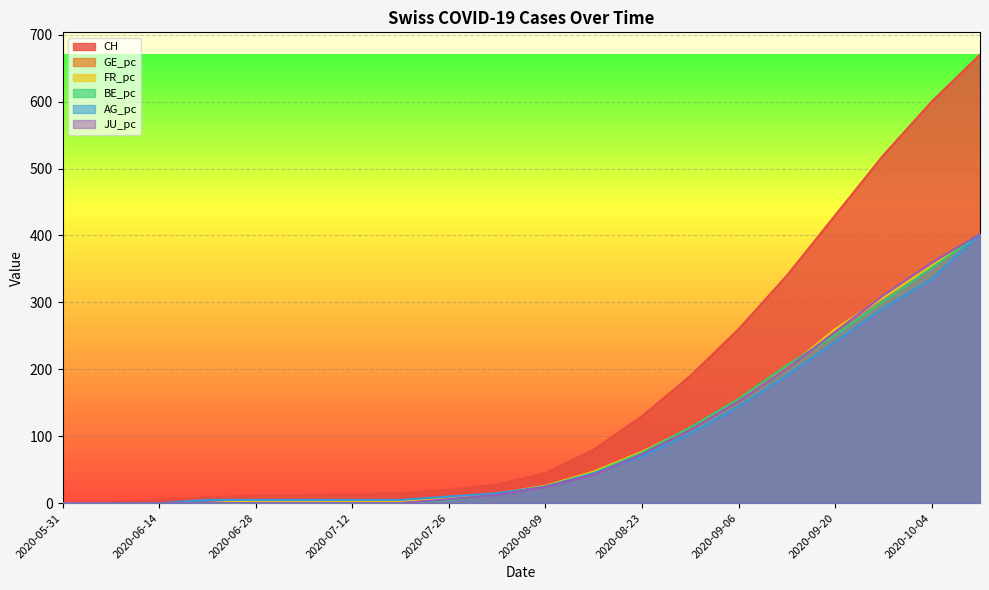

What is the difference between the FR_pc values at 2020-06-07 and 2020-08-02?

14.2